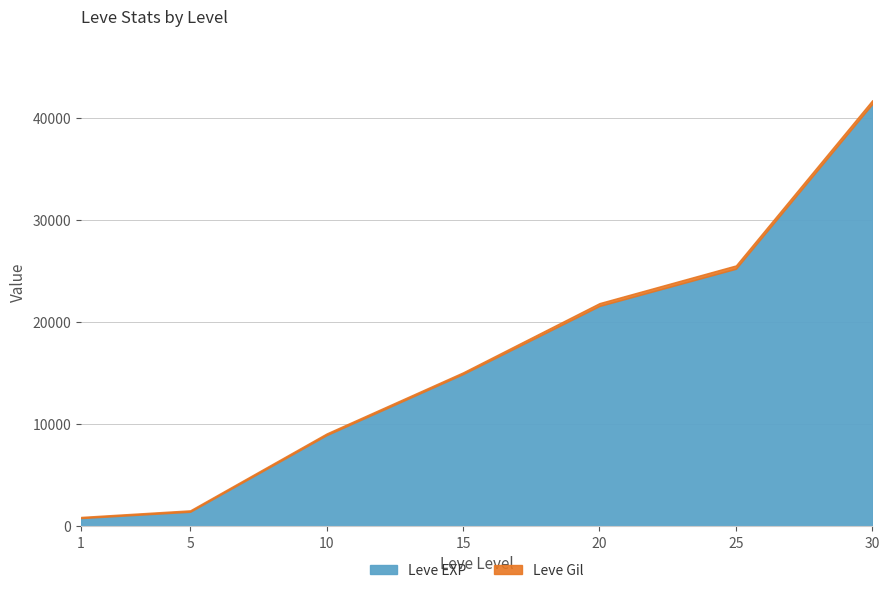

At how many categories does at least one series exceed 38652?

1